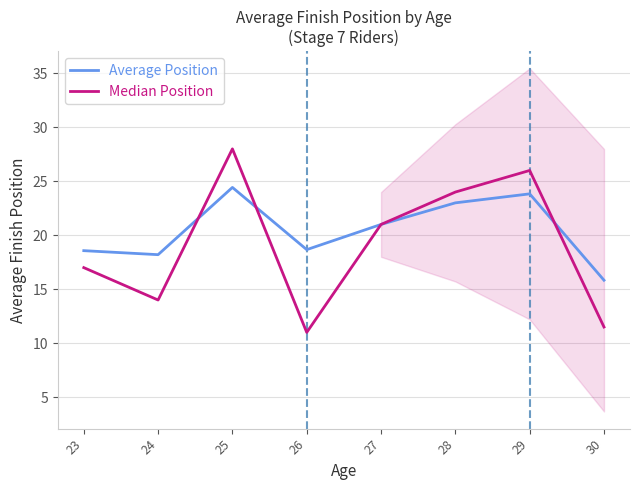

Which has a higher value, 23 or 28?

28